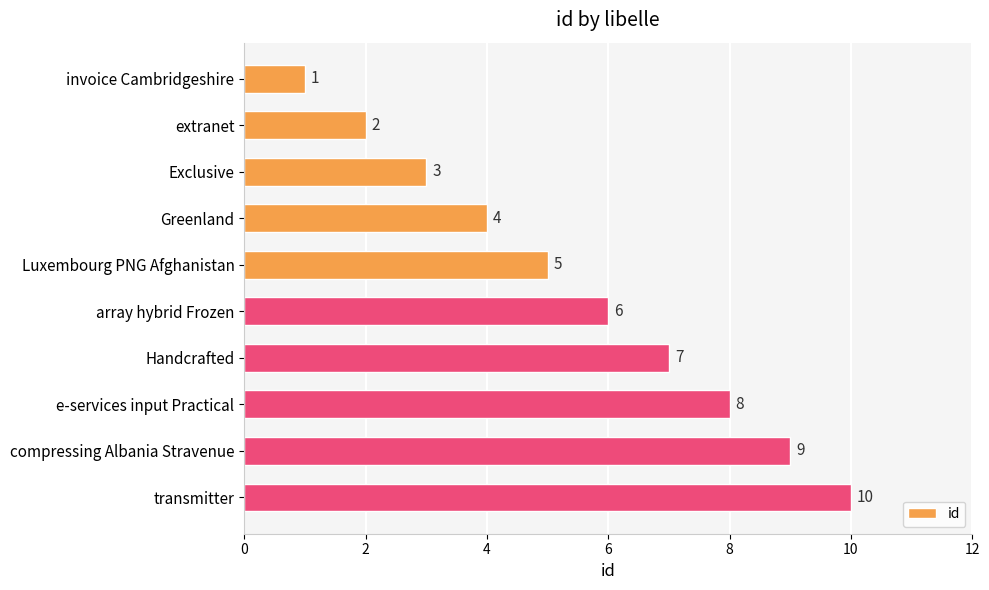

What is the ratio of the value at Luxembourg PNG Afghanistan to the value at invoice Cambridgeshire?

5.0